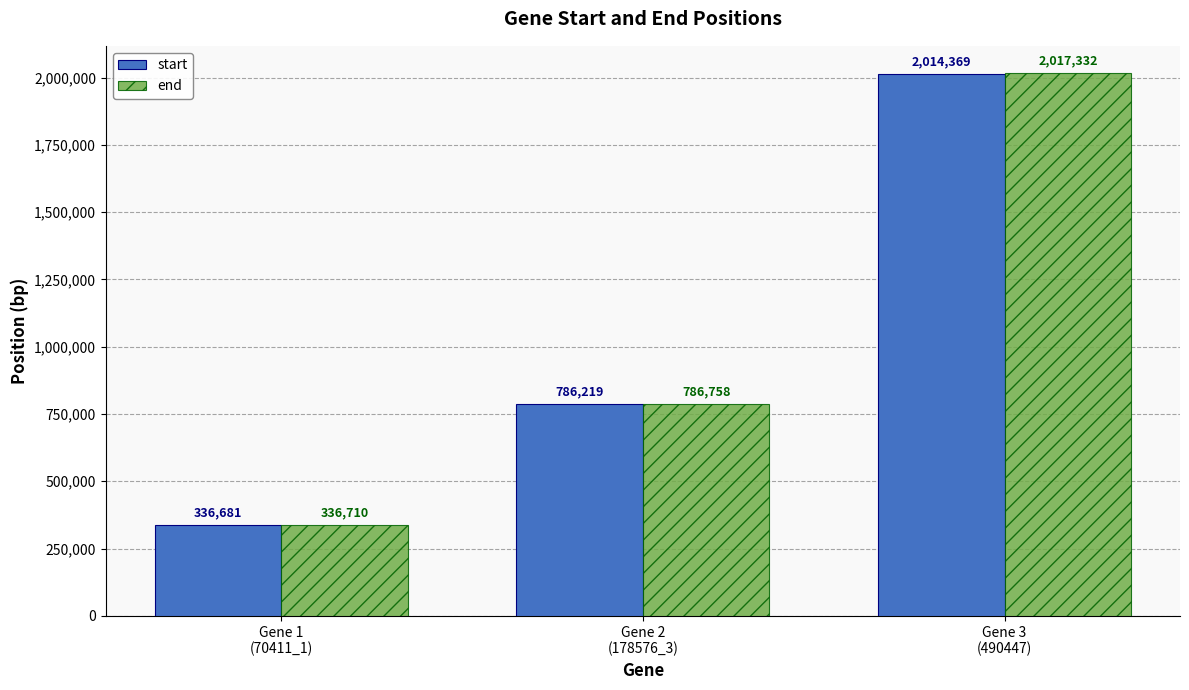

Count the number of data series in this chart.

2